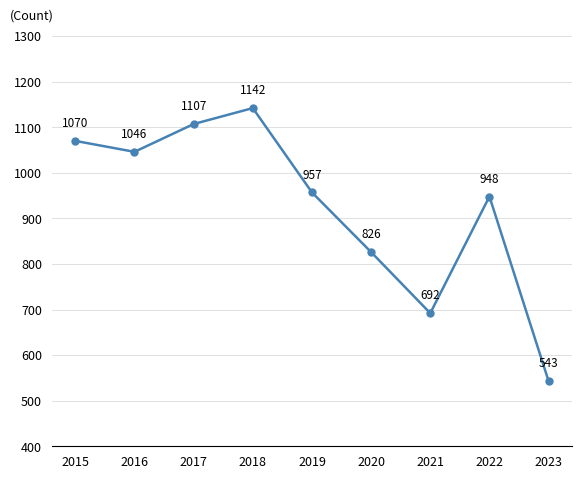

What is the difference between the maximum and minimum values?

599